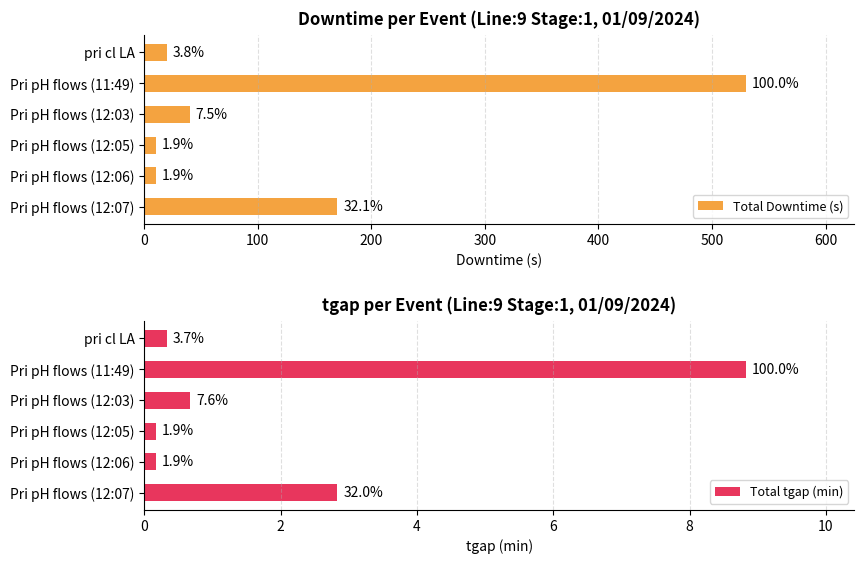

What is the maximum value shown in the chart?

530.0